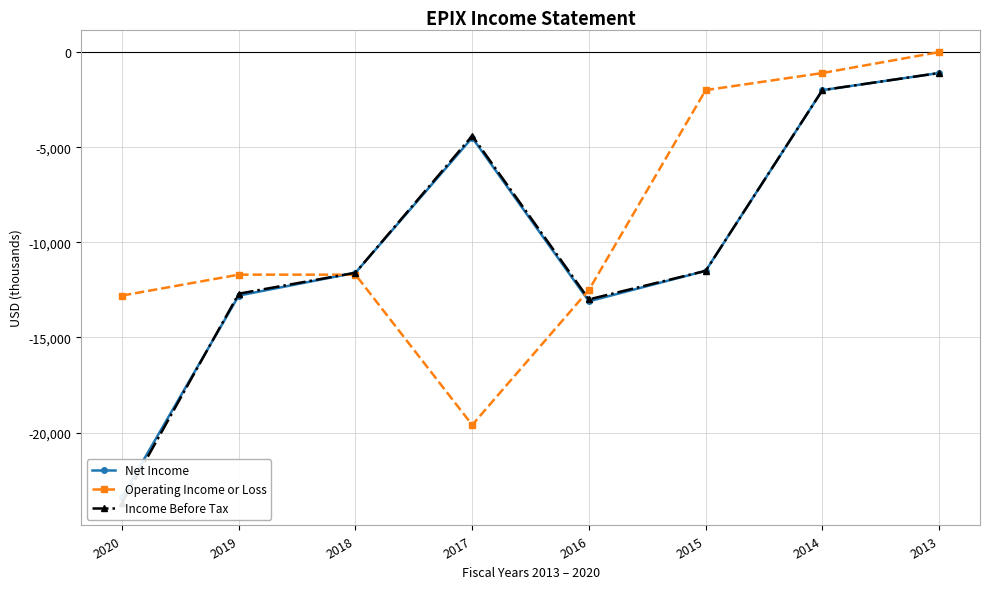

Where does the Income Before Tax series first go above -11500?

2017